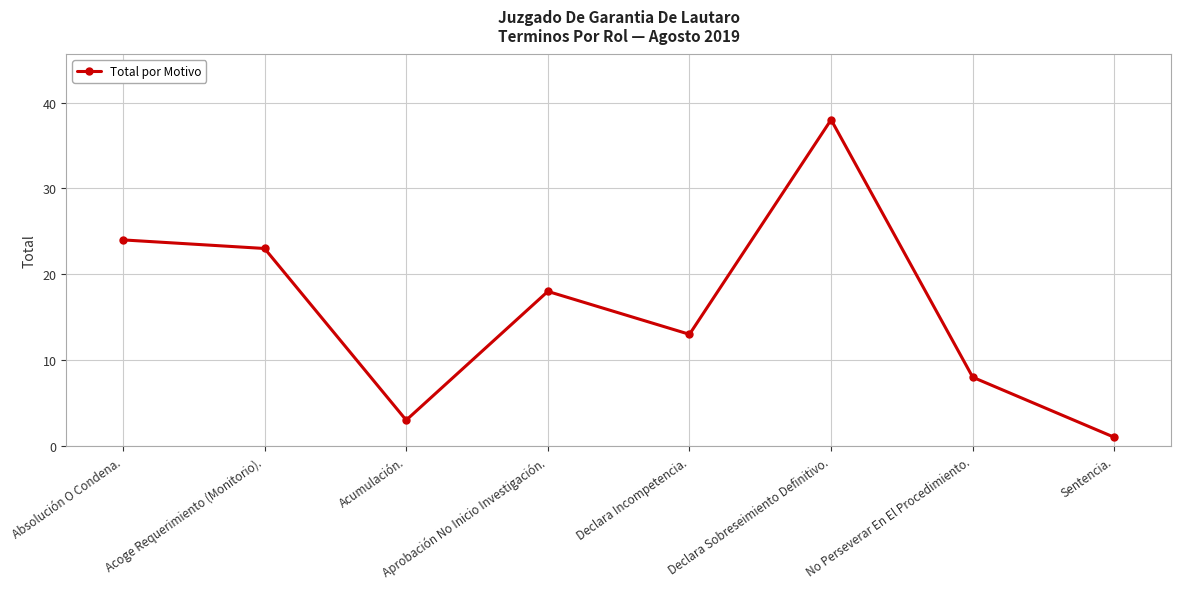

How many points are lower than both their immediate neighbors (excluding endpoints)?

2